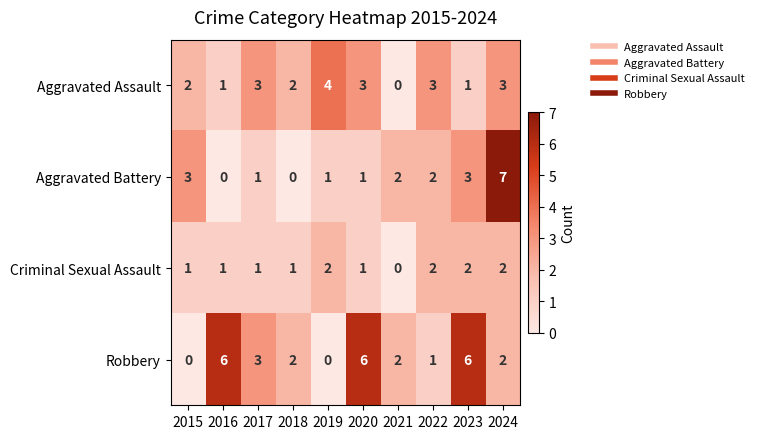

Which category has the highest value in the Aggravated Assault series?

2019